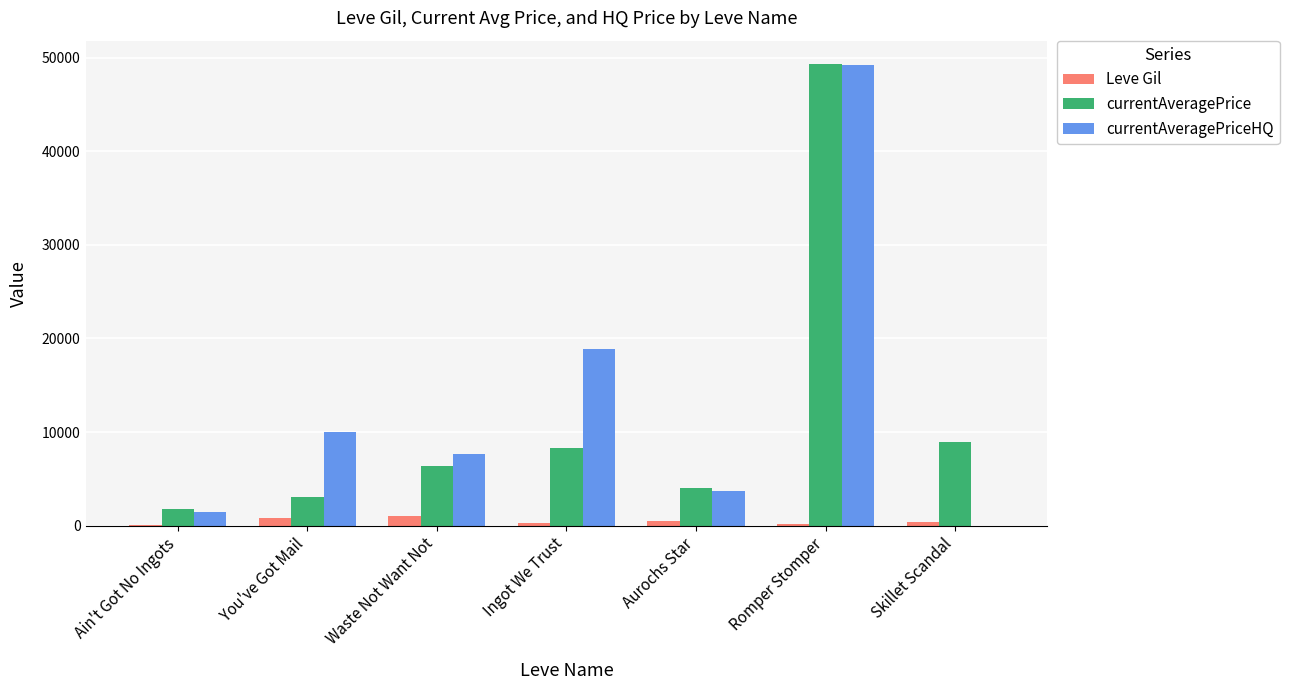

Count the number of categories in the chart.

7